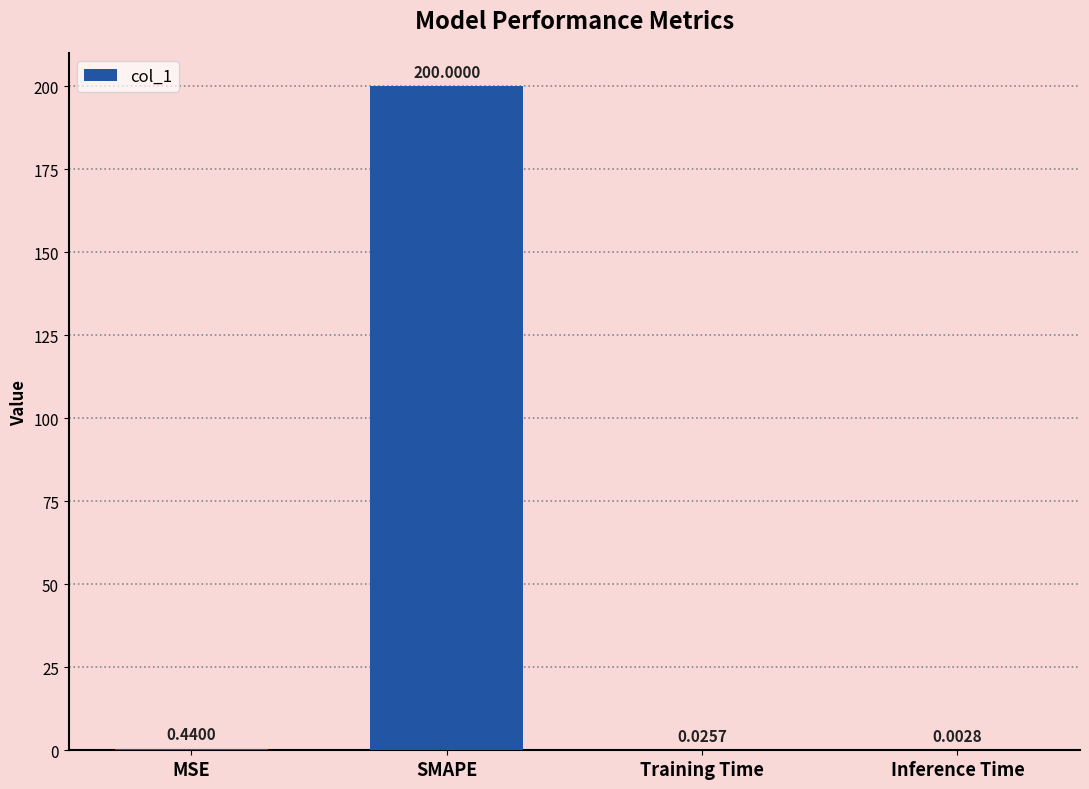

What is the change in value from MSE to SMAPE?

+199.6